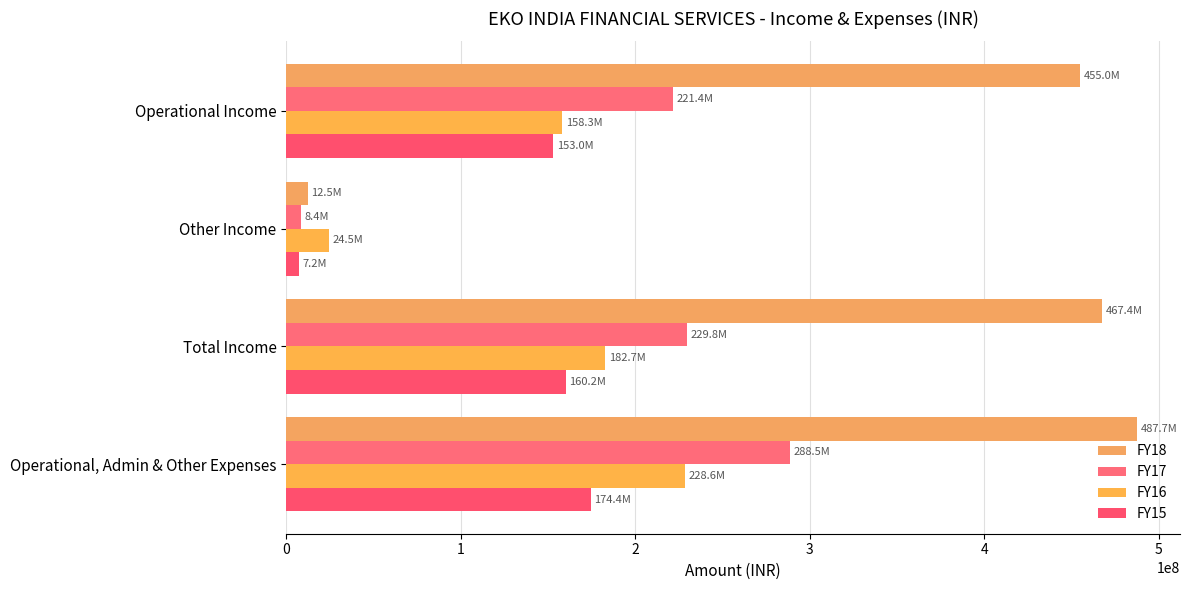

How many data points in FY17 are less than 229779127?

2